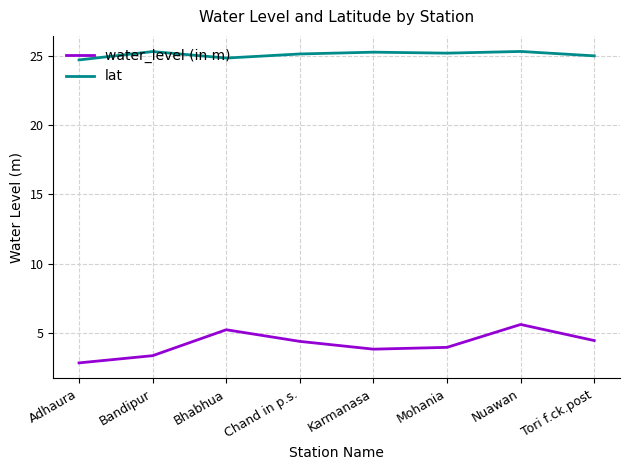

What position from the right is Bhabhua?

6